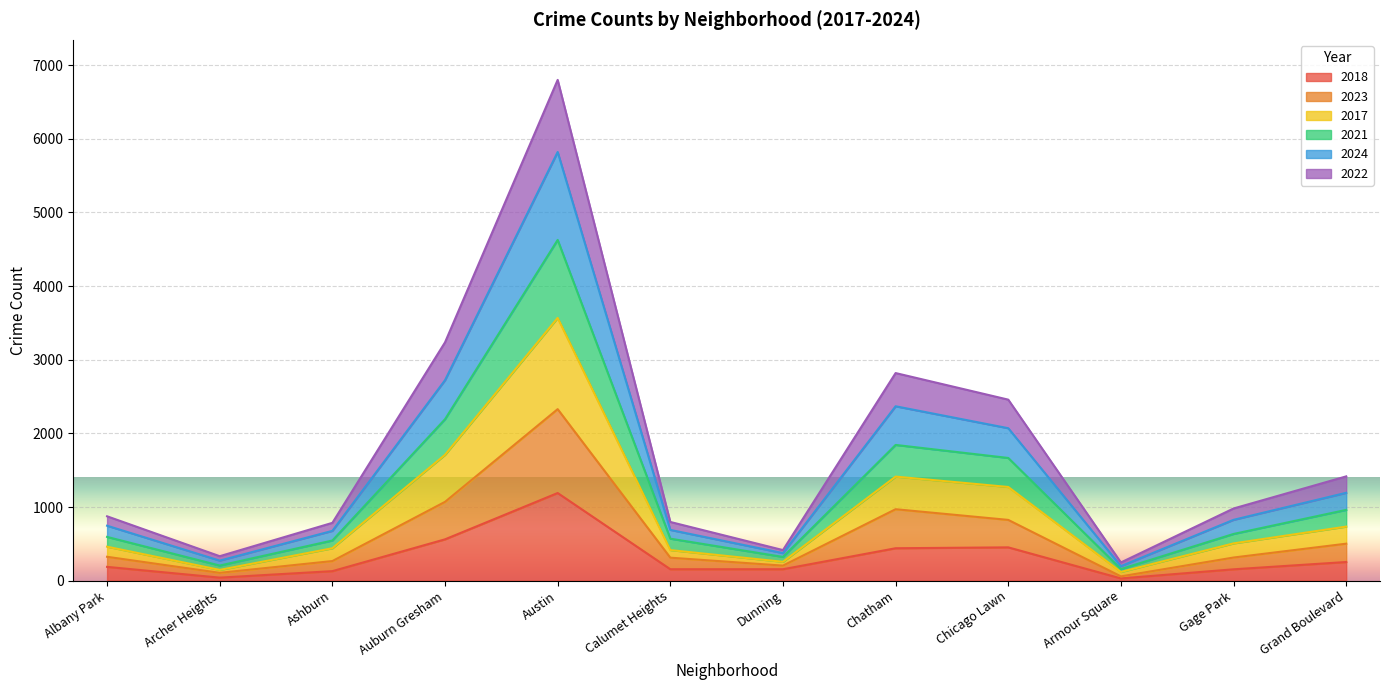

How many series are shown in this chart?

6